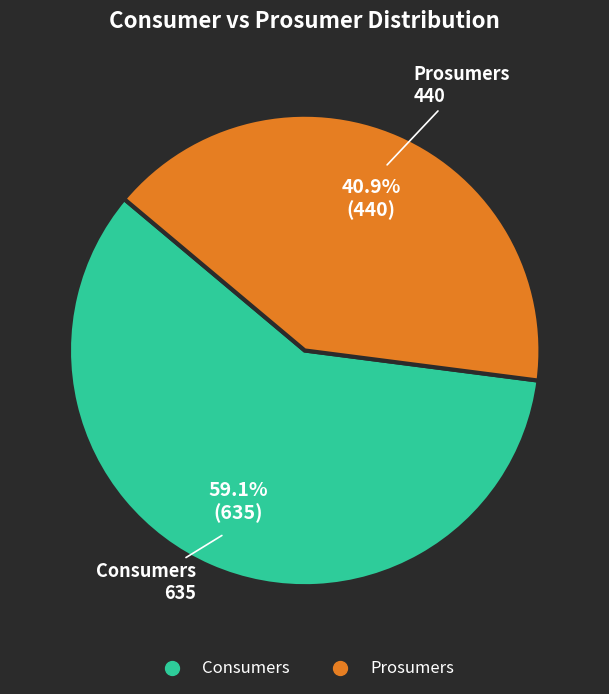

Is the sum of Prosumers and Consumers greater than half?

Yes